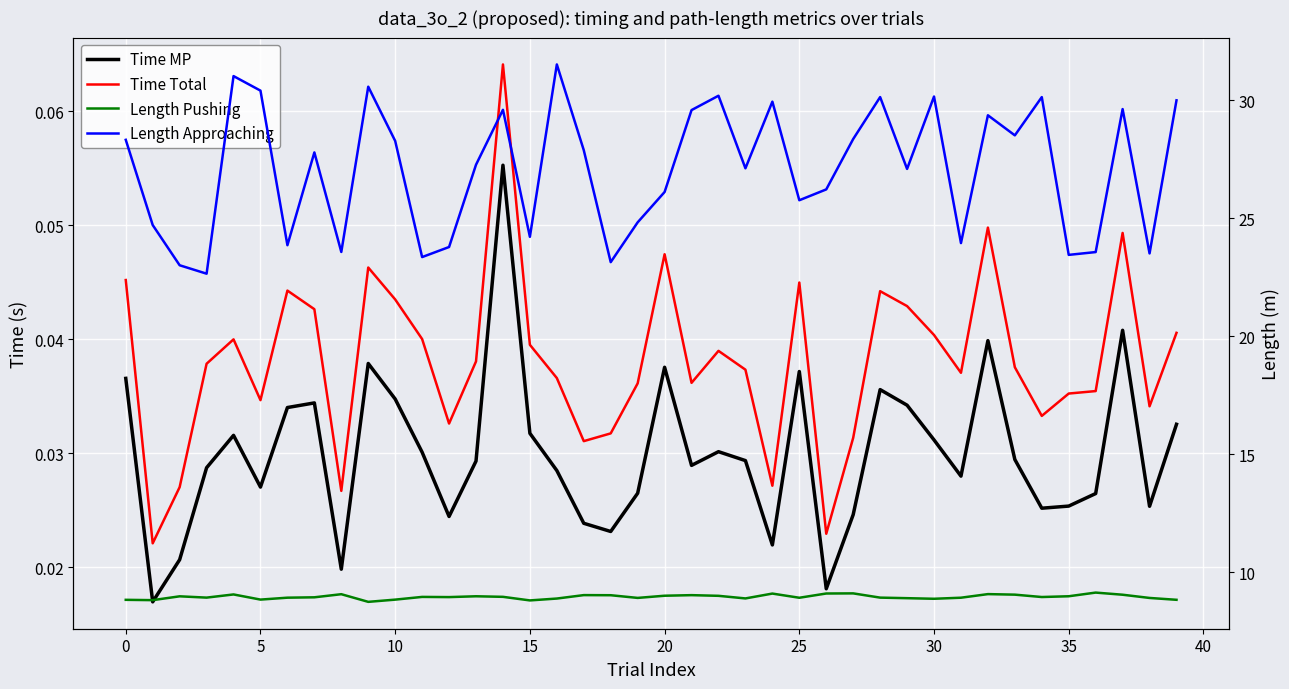

Which series has the largest total across all categories?

Length Approaching